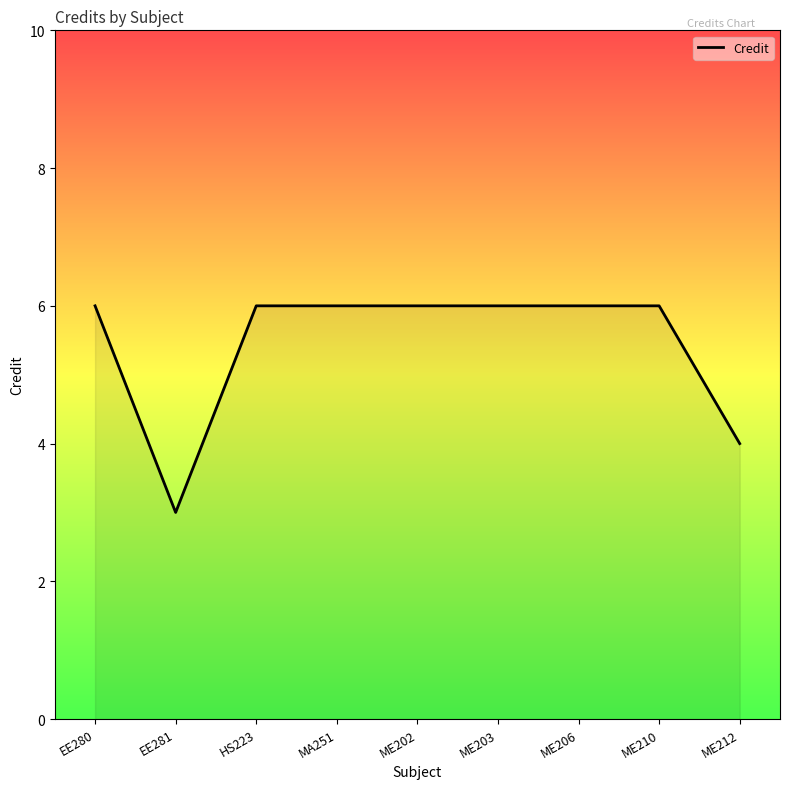

Reading left to right, list all the values displayed in this chart.

6	3	6	6	6	6	6	6	4